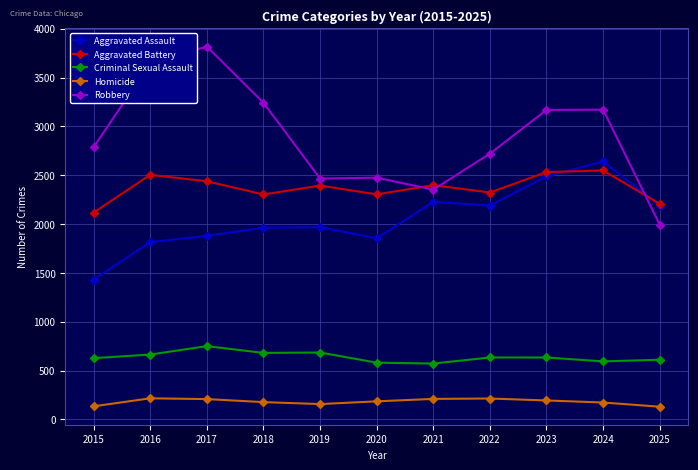

In Criminal Sexual Assault, how many points are lower than both neighbors (excluding endpoints)?

3